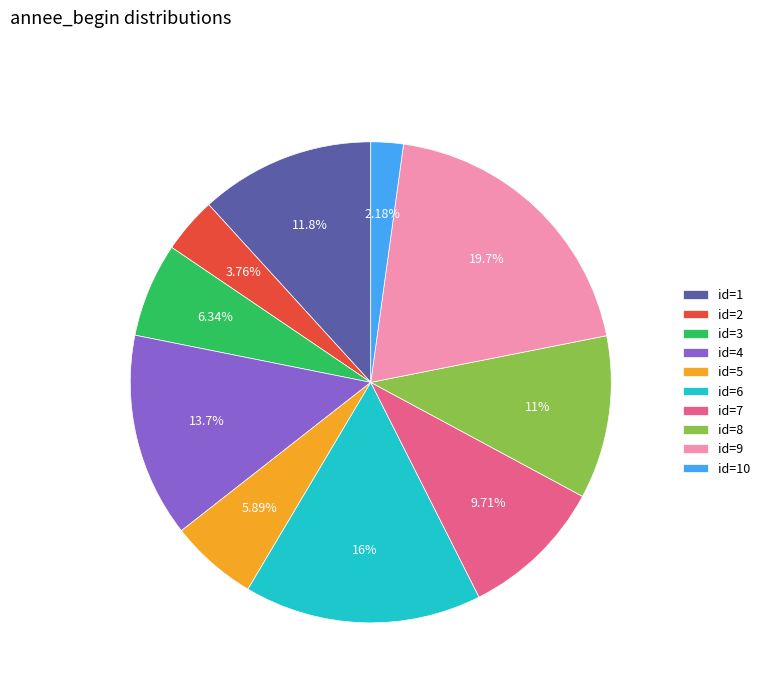

Approximately how many times larger is the value at id=3 compared to id=8?

0.6